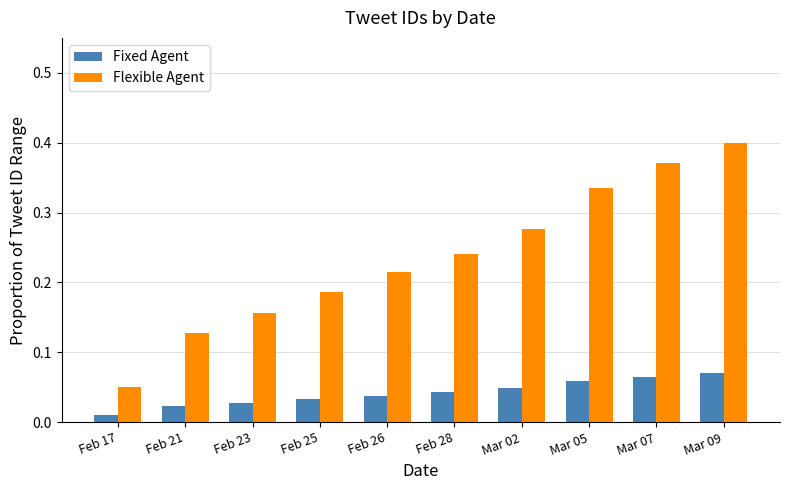

At which label is Flexible Agent closest to 0?

Feb 17